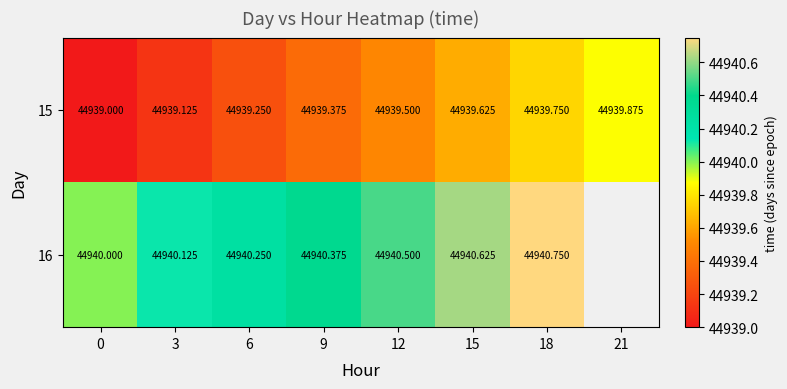

What is the difference between the 16 values at 15 and 12?

0.1